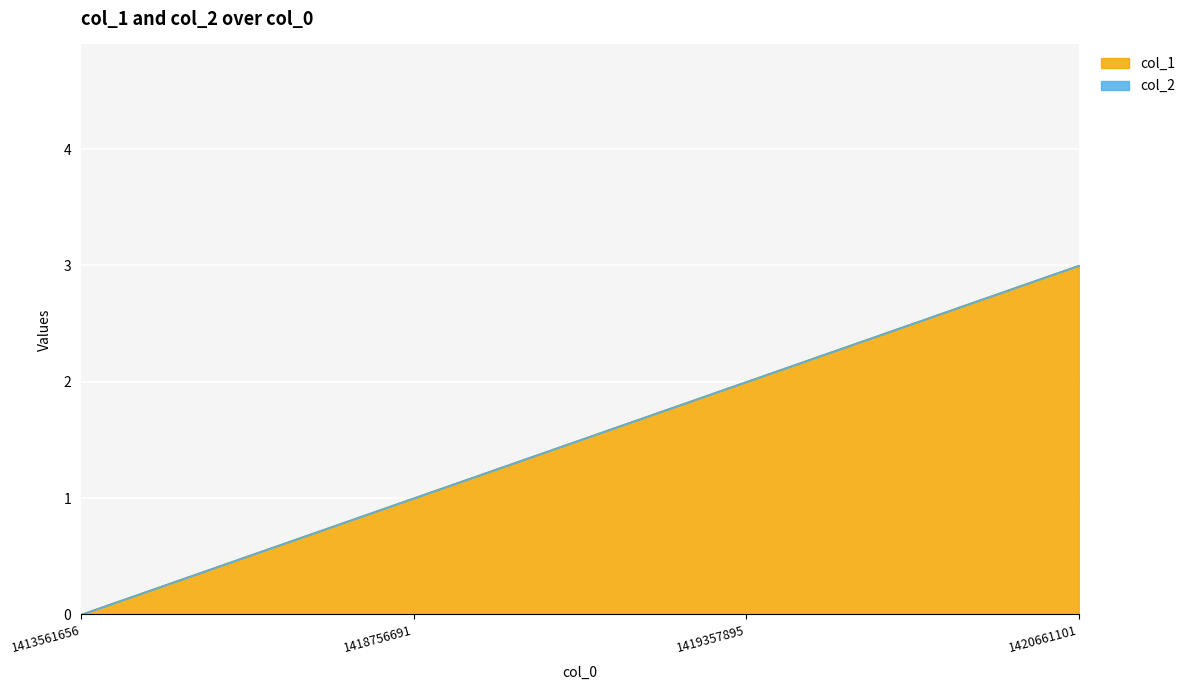

How many values are between 1 and 3?

3